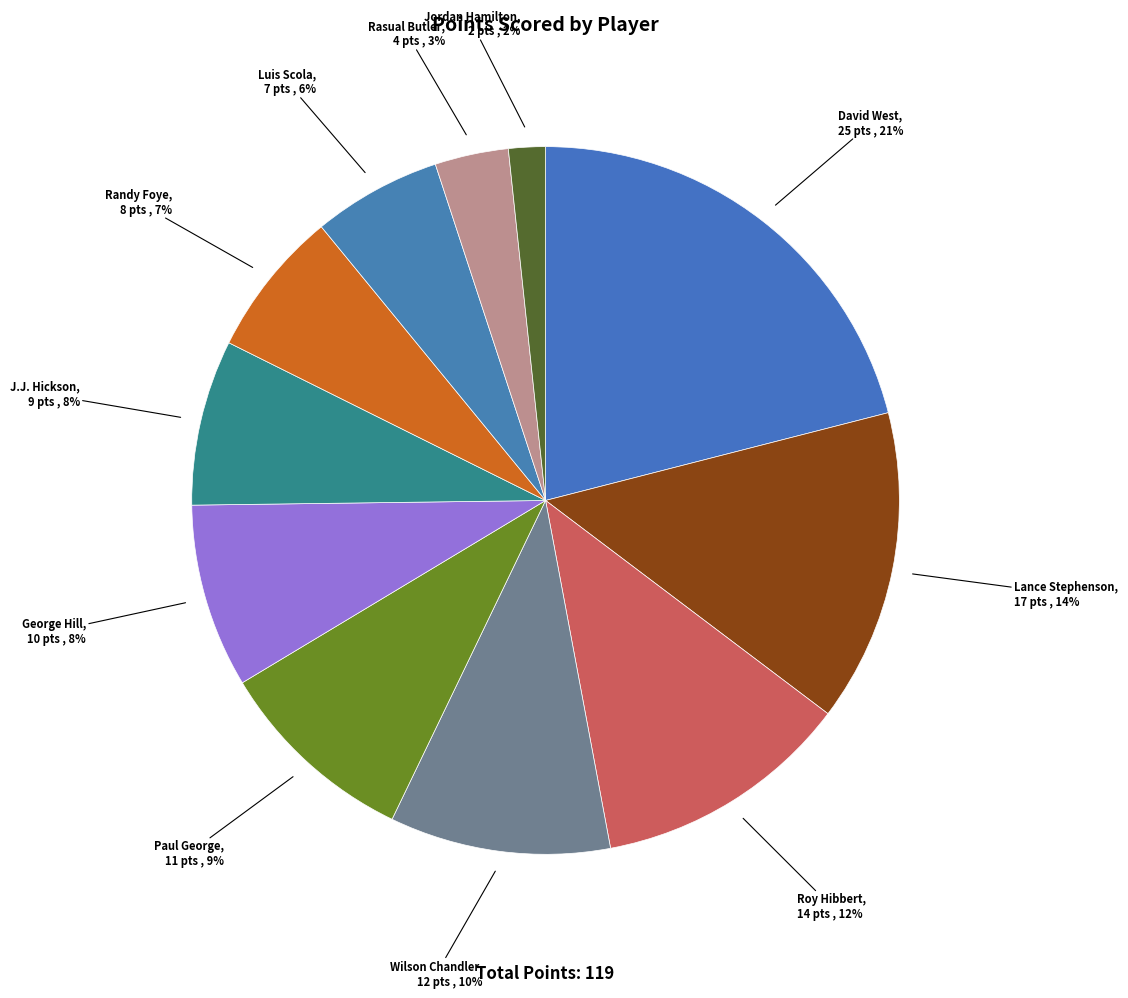

Is there any slice that represents more than half of the pie?

No